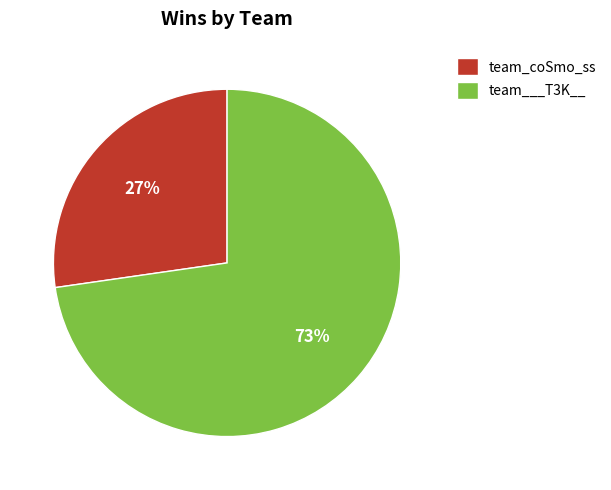

Rank the categories by value from highest to lowest.

team___T3K__, team_coSmo_ss